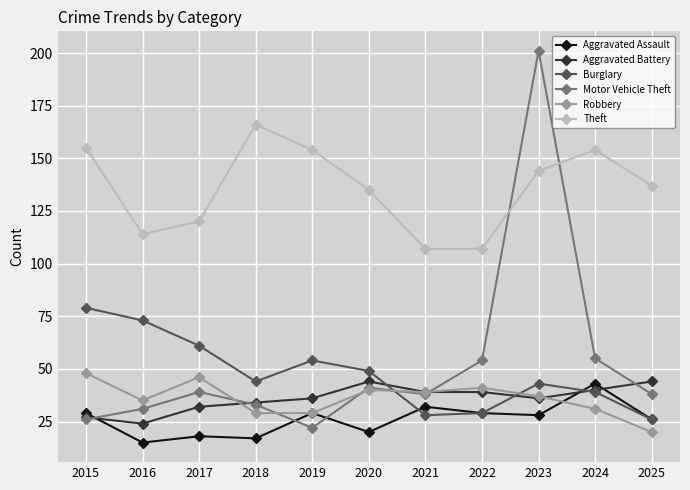

What is the value of the Theft point at the 1st from the left?

155